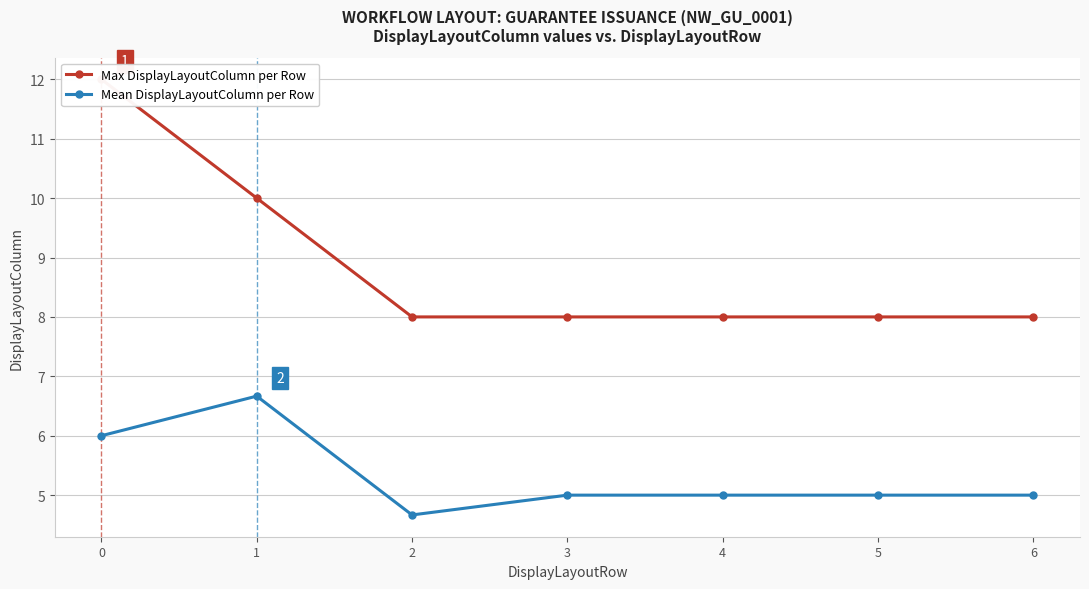

What is the sum of the Max DisplayLayoutColumn per Row values at 2 and 4?

16.0